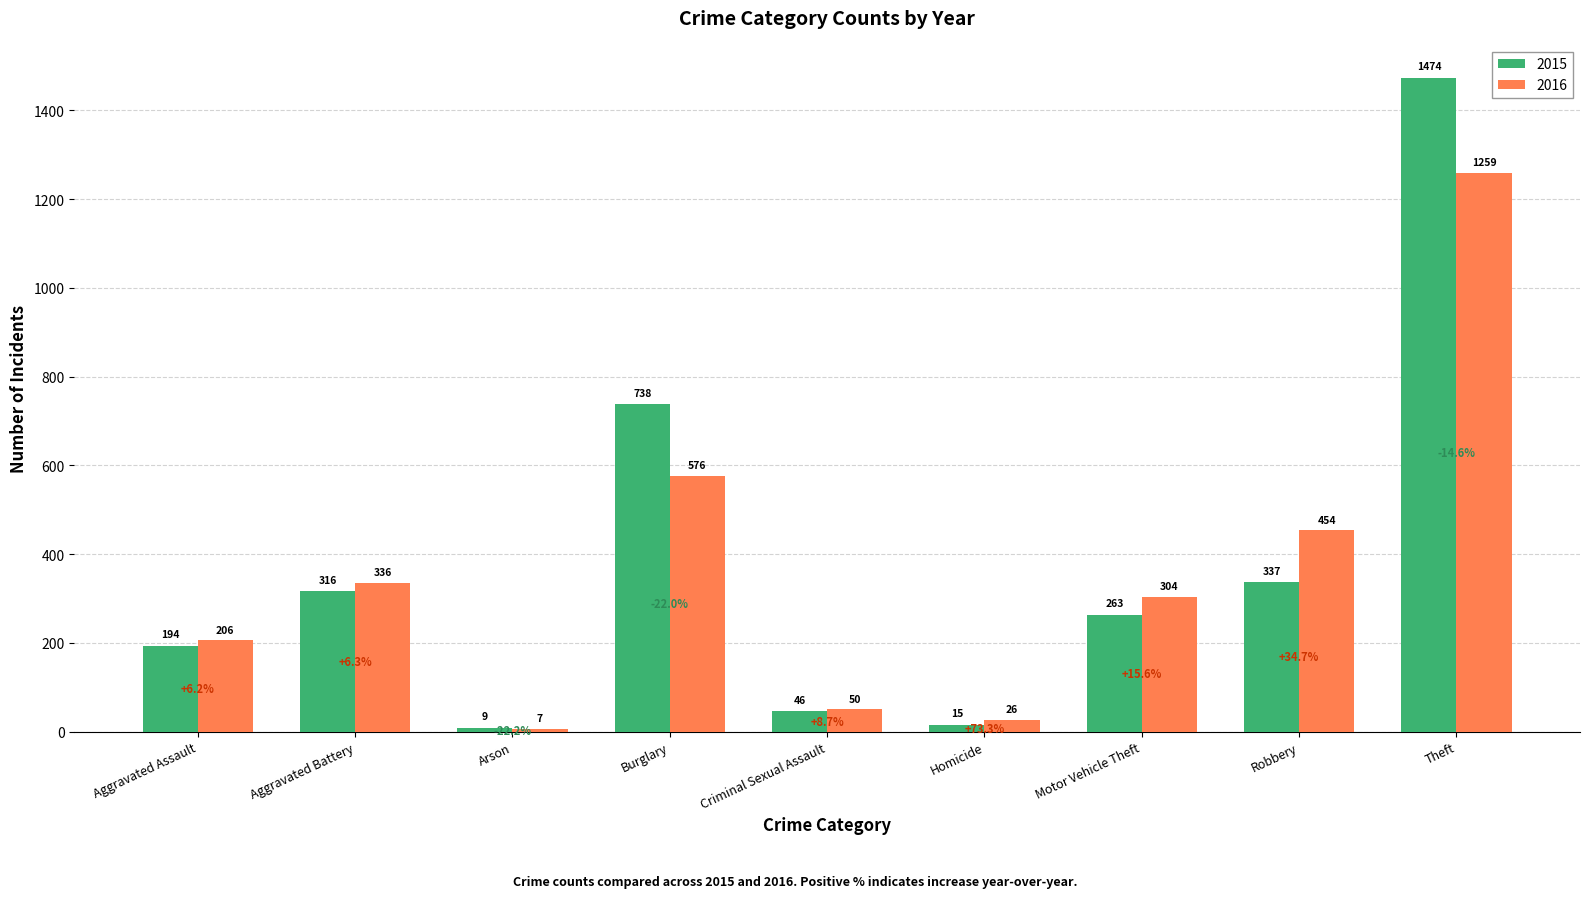

Reading left to right, list all the values displayed in this chart.

2015: 194	316	9	738	46	15	263	337	1474
2016: 206	336	7	576	50	26	304	454	1259